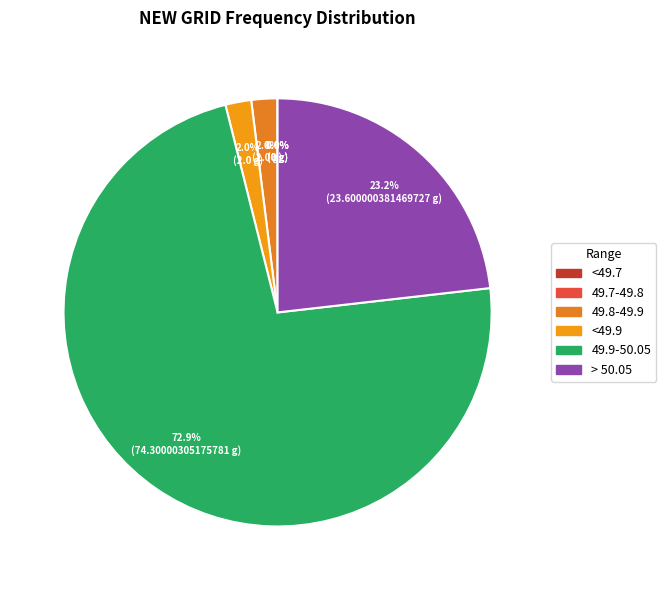

Which slice is the smallest?

<49.7